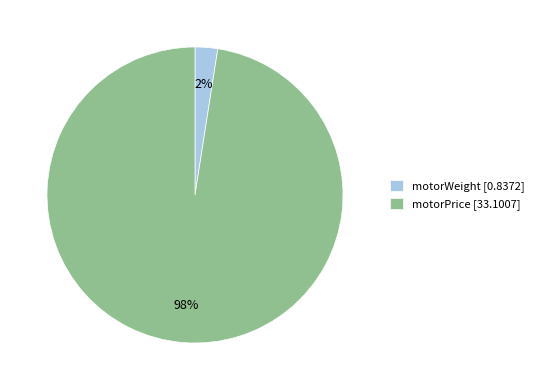

To the nearest percent, what portion does motorWeight represent?

2%